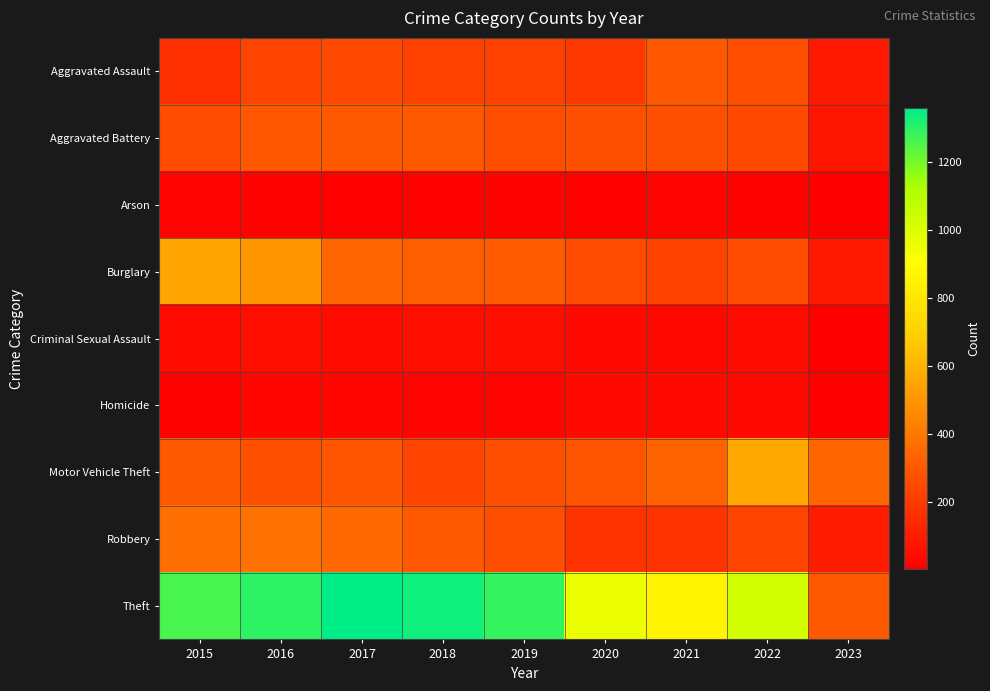

Which series has the largest range (max minus min)?

Theft